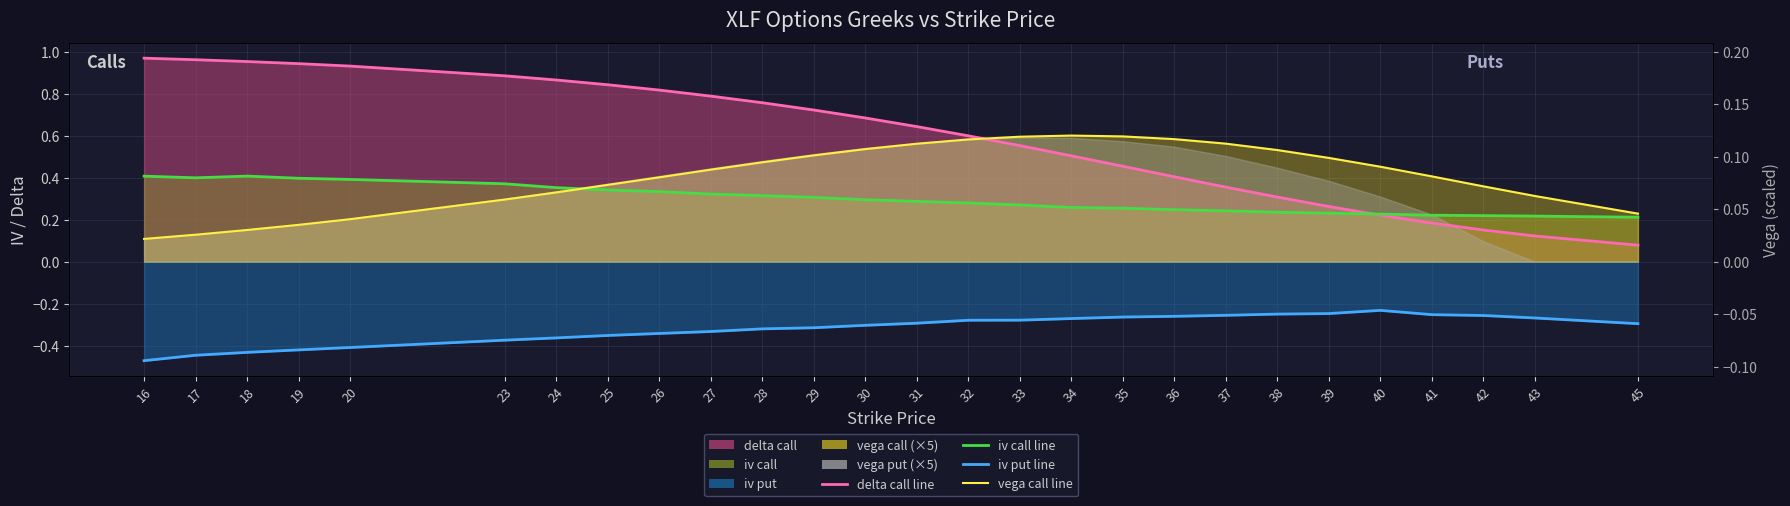

List the labels in order of delta_call_line value, smallest first.

45, 43, 42, 41, 40, 39, 38, 37, 36, 35, 34, 33, 32, 31, 30, 29, 28, 27, 26, 25, 24, 23, 20, 19, 18, 17, 16